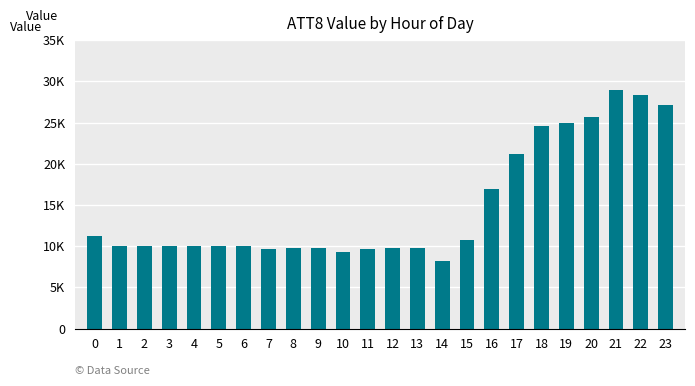

Does the chart contain any negative values?

No